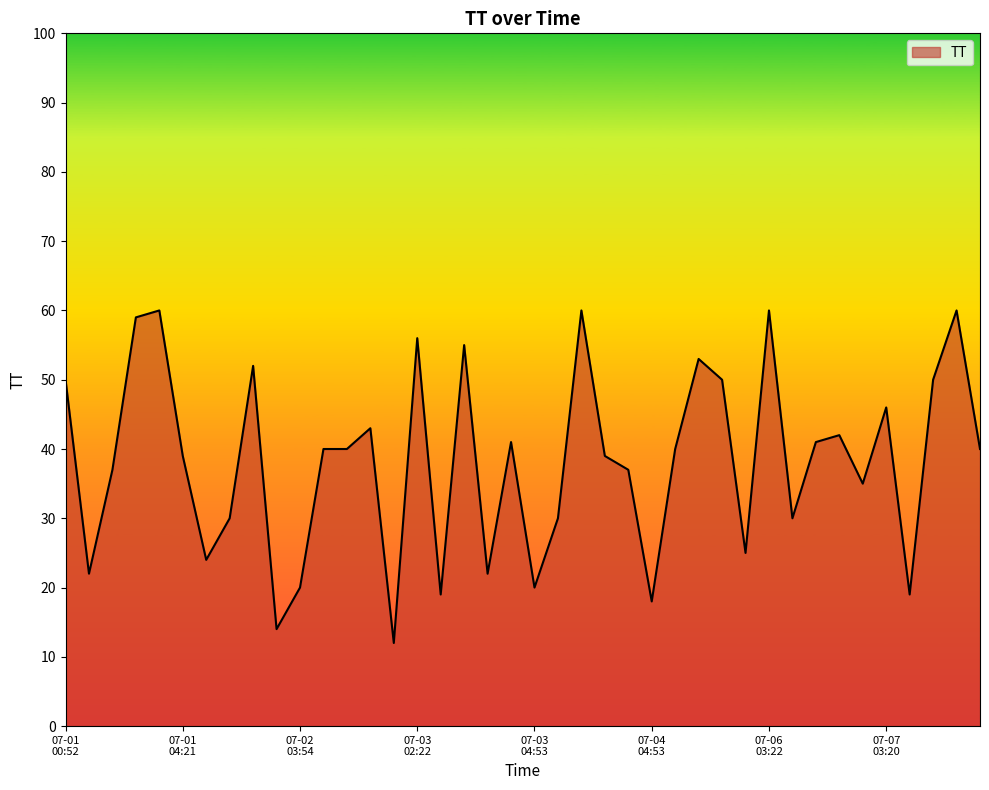

What is the maximum value shown in the chart?

60